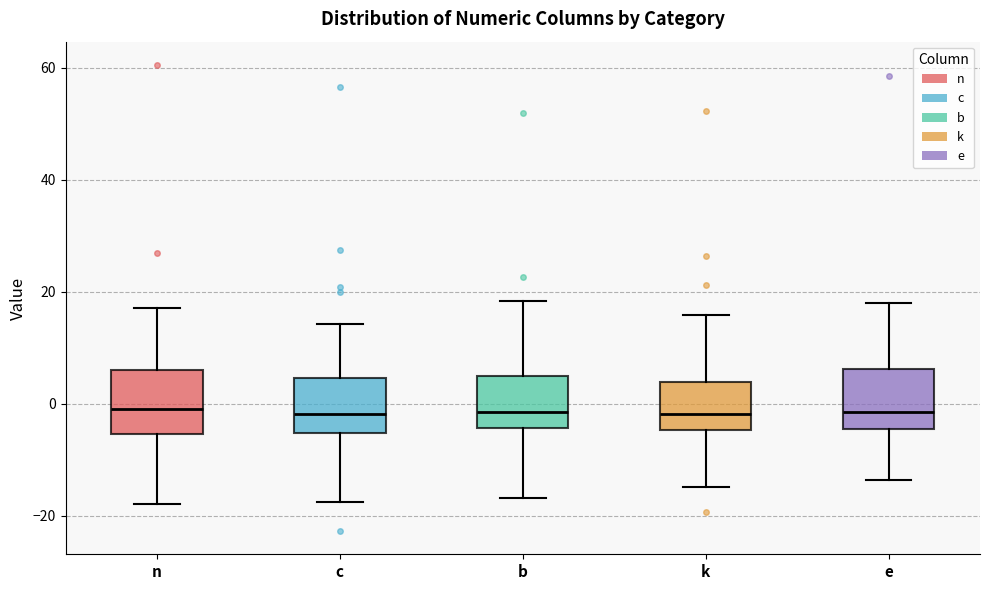

Where does the median line of the box for b sit on the y-axis? The values are not printed on the chart, so give them approximately, as read against the axis.

-2